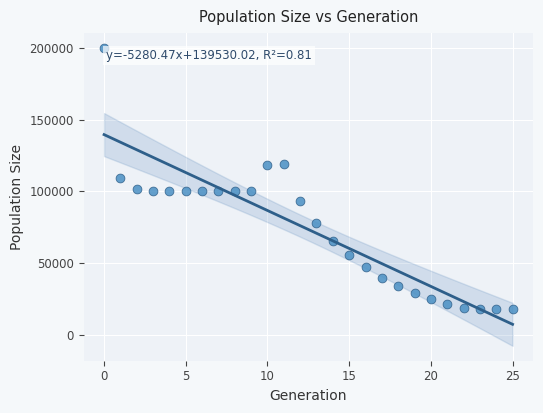

What is the range of Y values (max minus min)?

181798